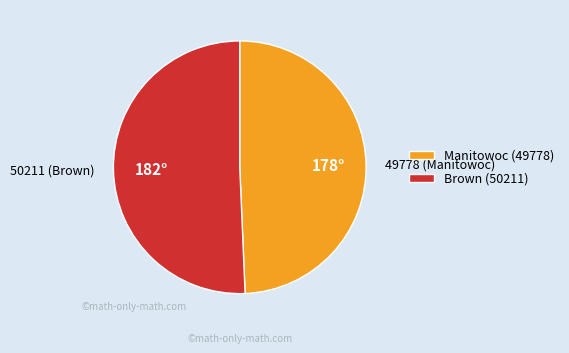

Is there any slice that represents more than half of the pie?

Yes